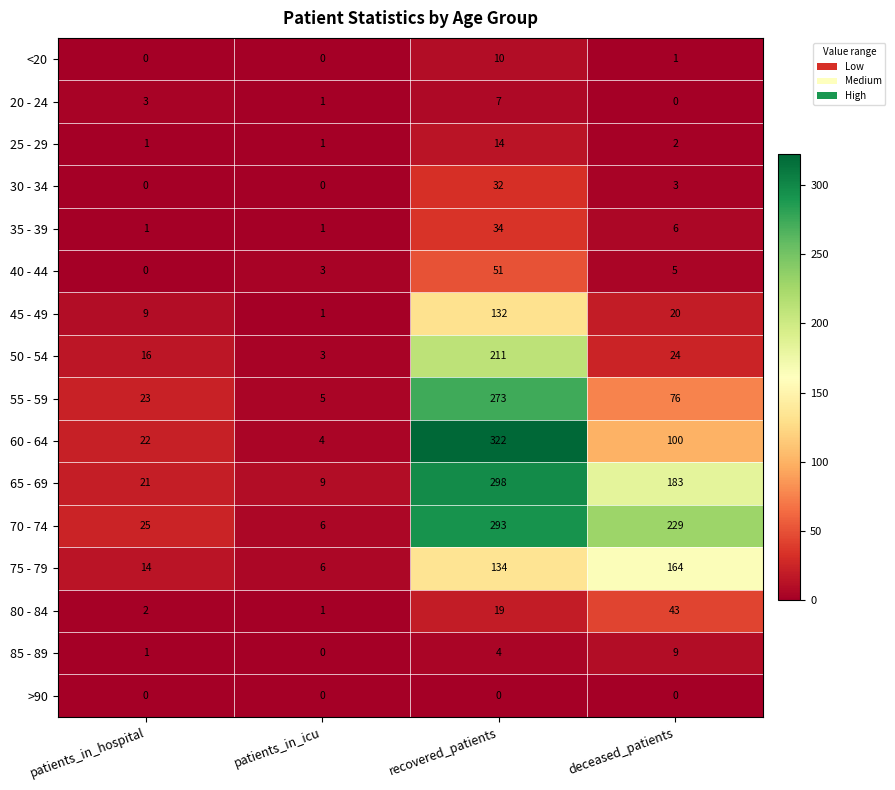

True or false: 60 - 64 has a value of 100 at deceased_patients.

True